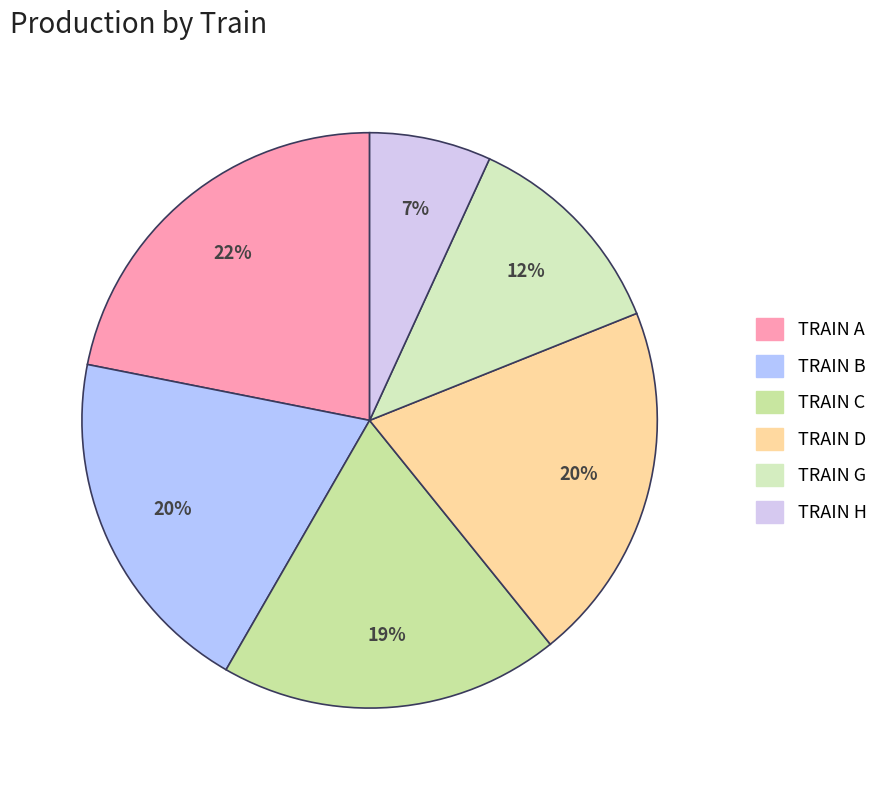

True or false: TRAIN D accounts for 20% of the total.

True